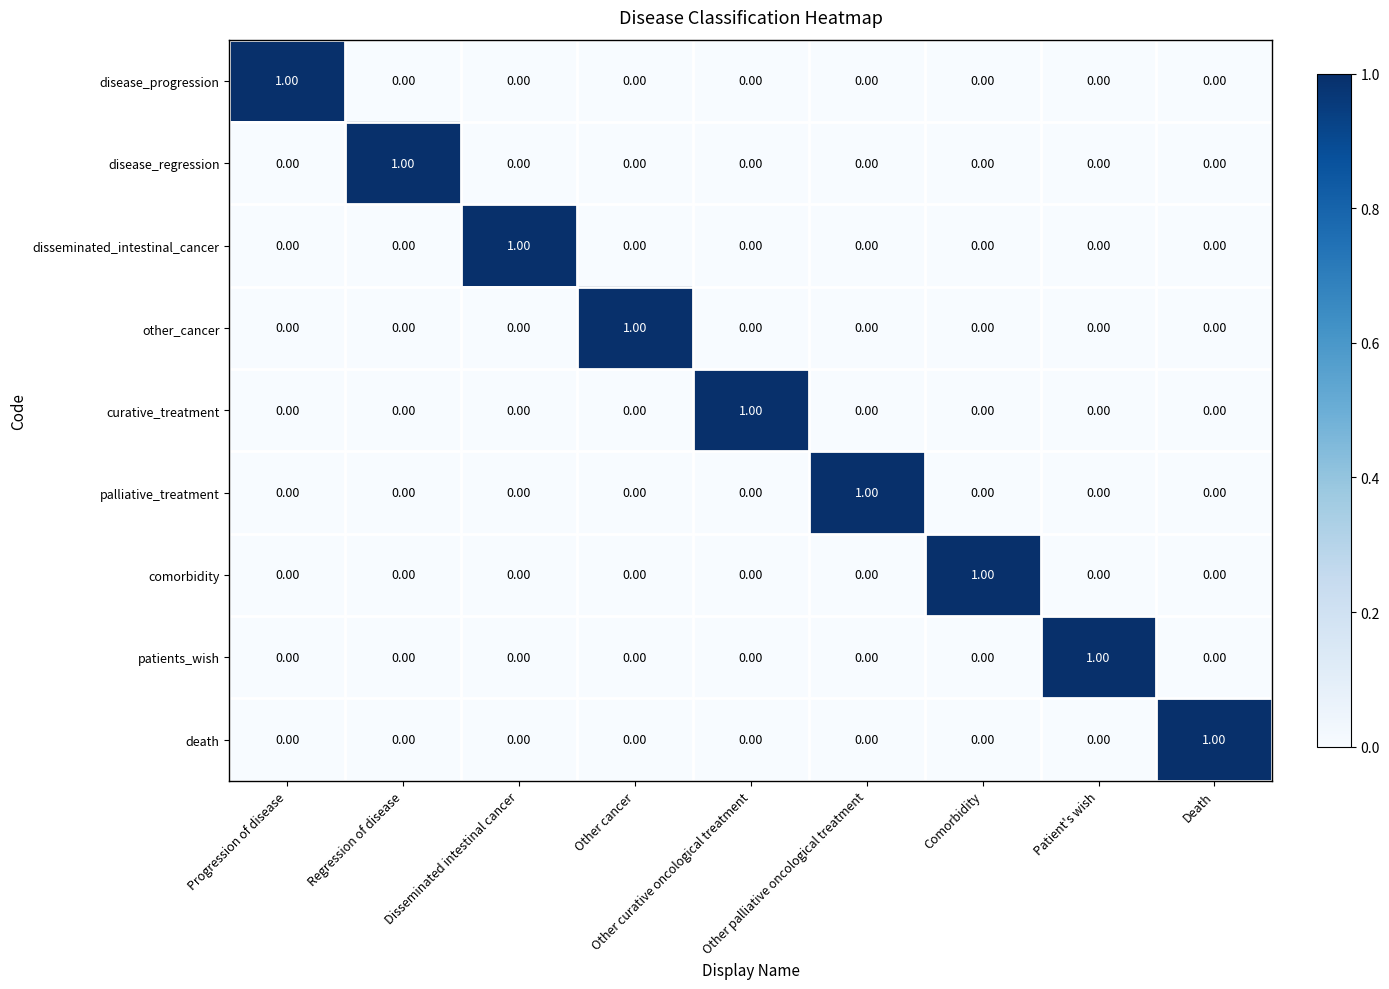

At how many categories does at least one series exceed 0?

9